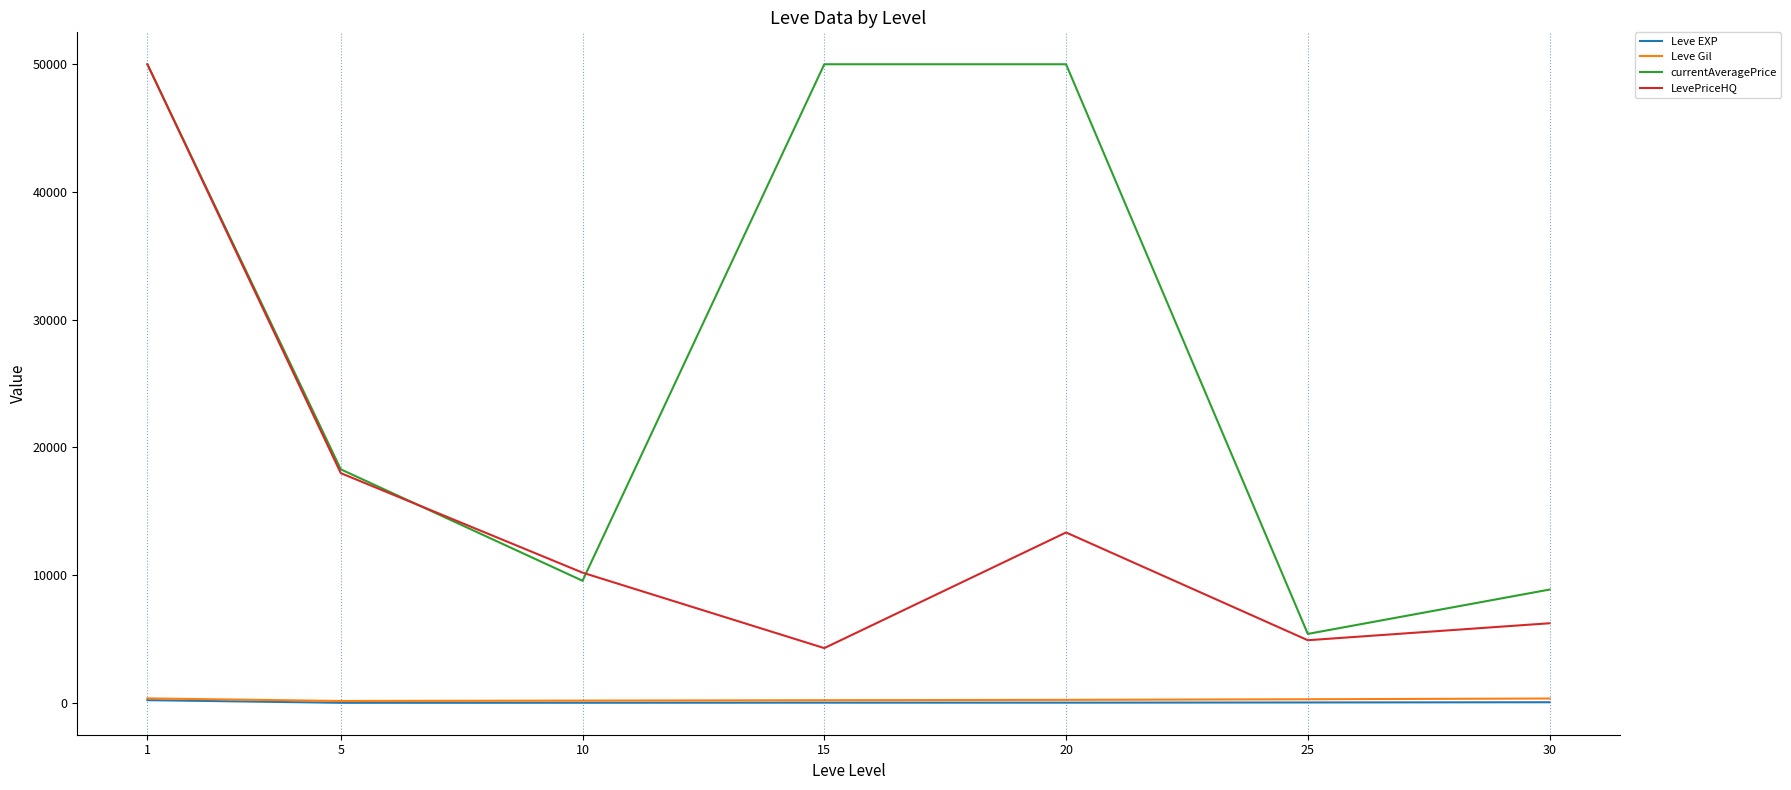

The value of LevePriceHQ at 20 is 13339.5. True or false?

True